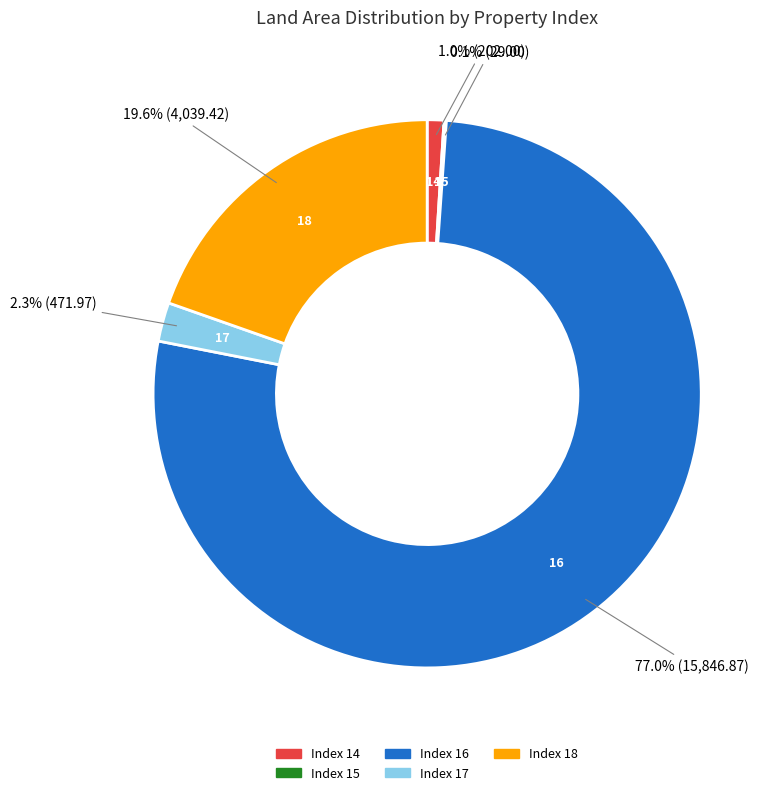

Is there any slice that represents more than half of the pie?

Yes